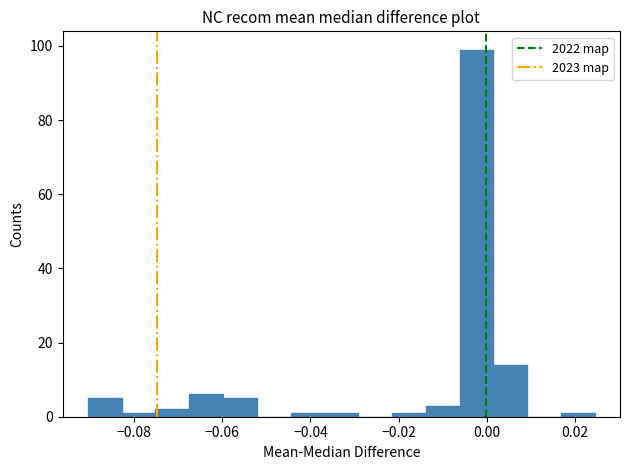

Around what value on the x-axis is the tallest bar? Give the approximate position of its centre, as read against the axis.

-0.002